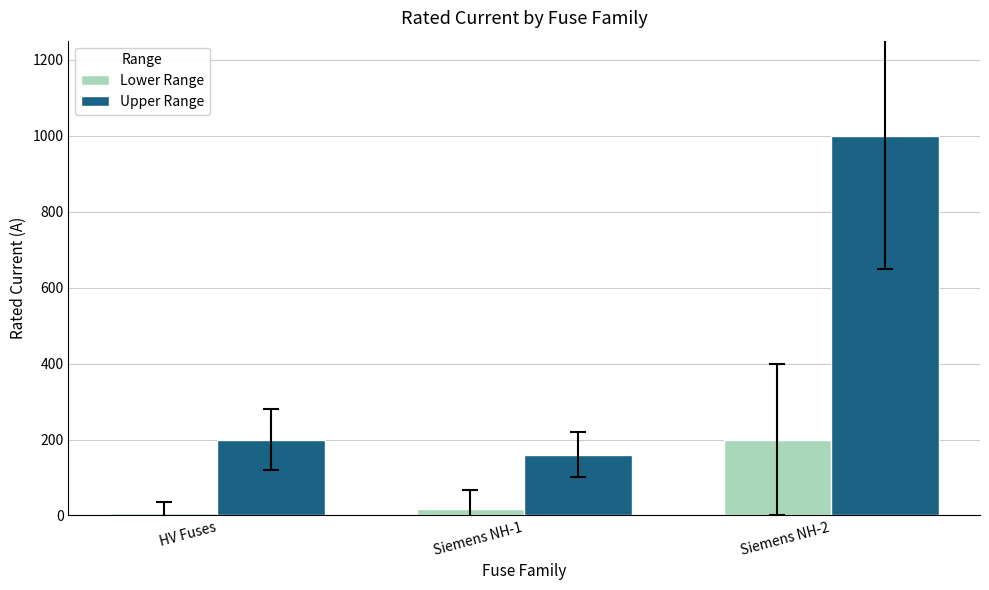

Count the number of data series in this chart.

2